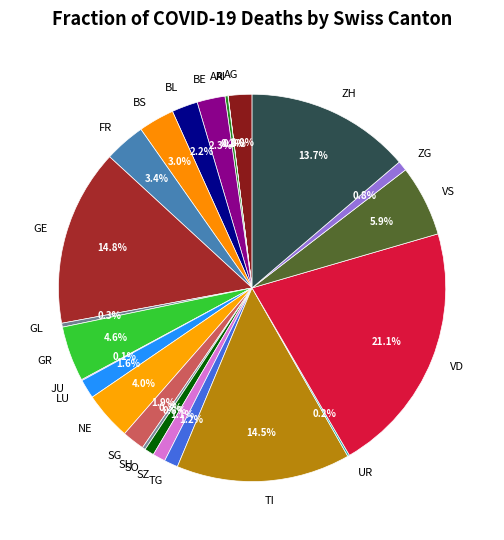

Which slice is the largest?

VD